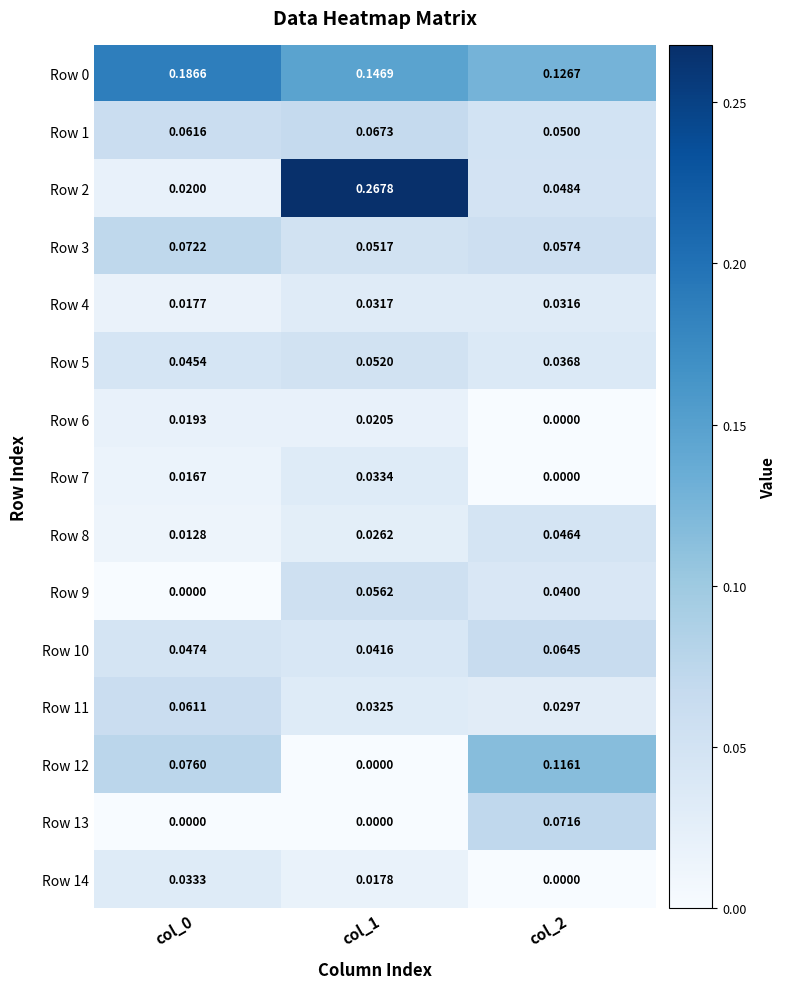

How many values in the Row 7 series exceed 0?

2